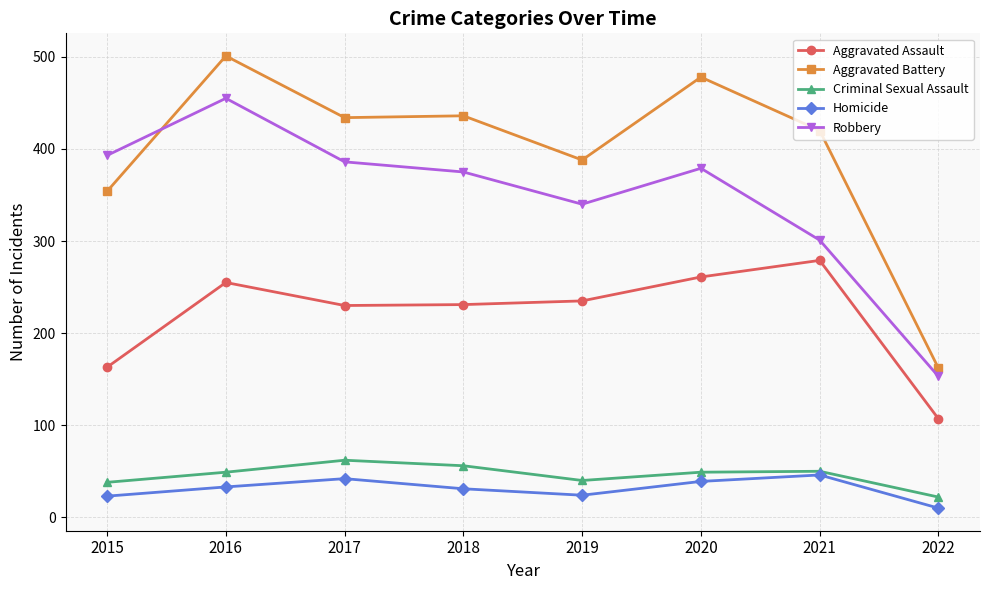

At 2016, list the series in order from smallest to largest.

Homicide, Criminal Sexual Assault, Aggravated Assault, Robbery, Aggravated Battery